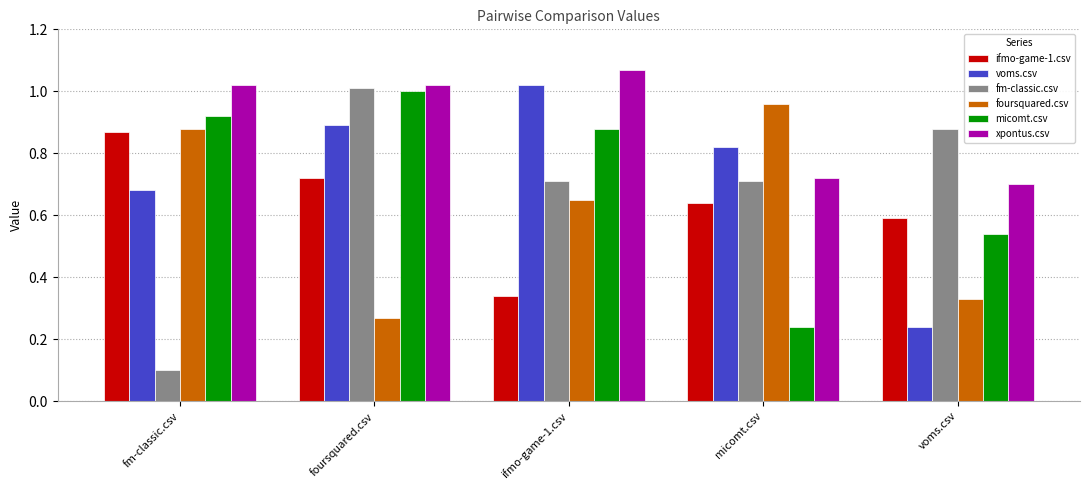

Which series has the largest total across all categories?

xpontus.csv